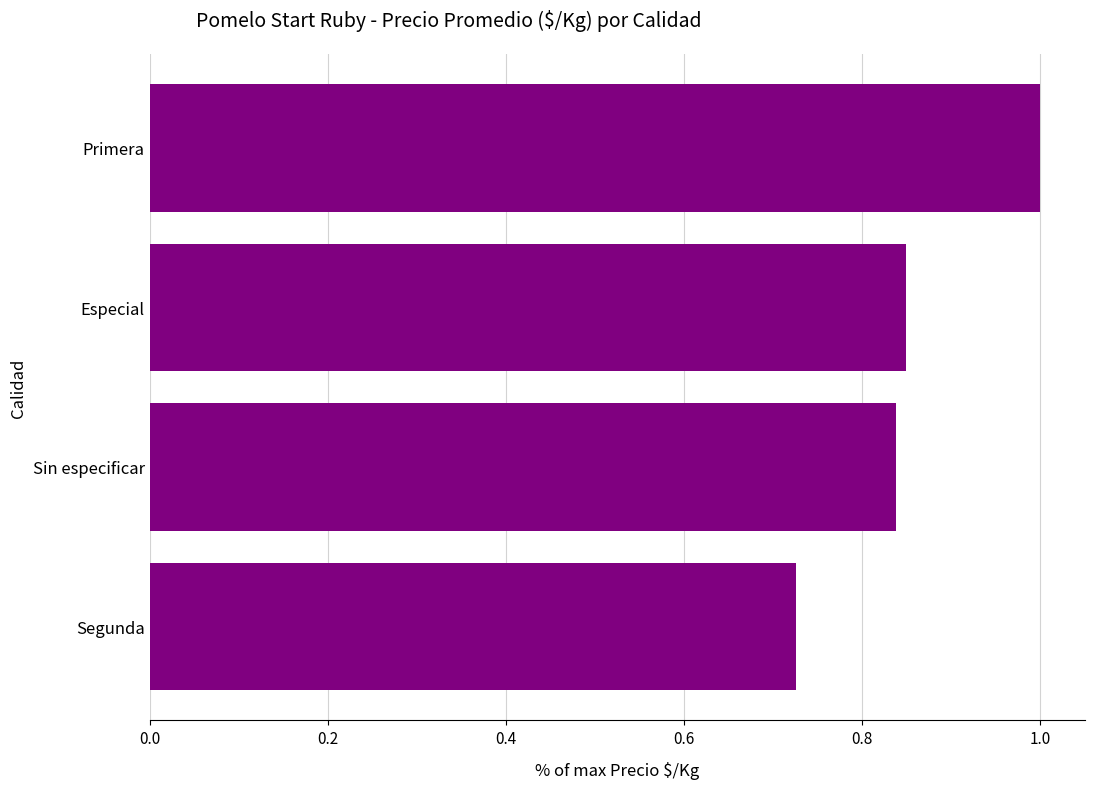

What is the change in value from Primera to Segunda?

-0.3